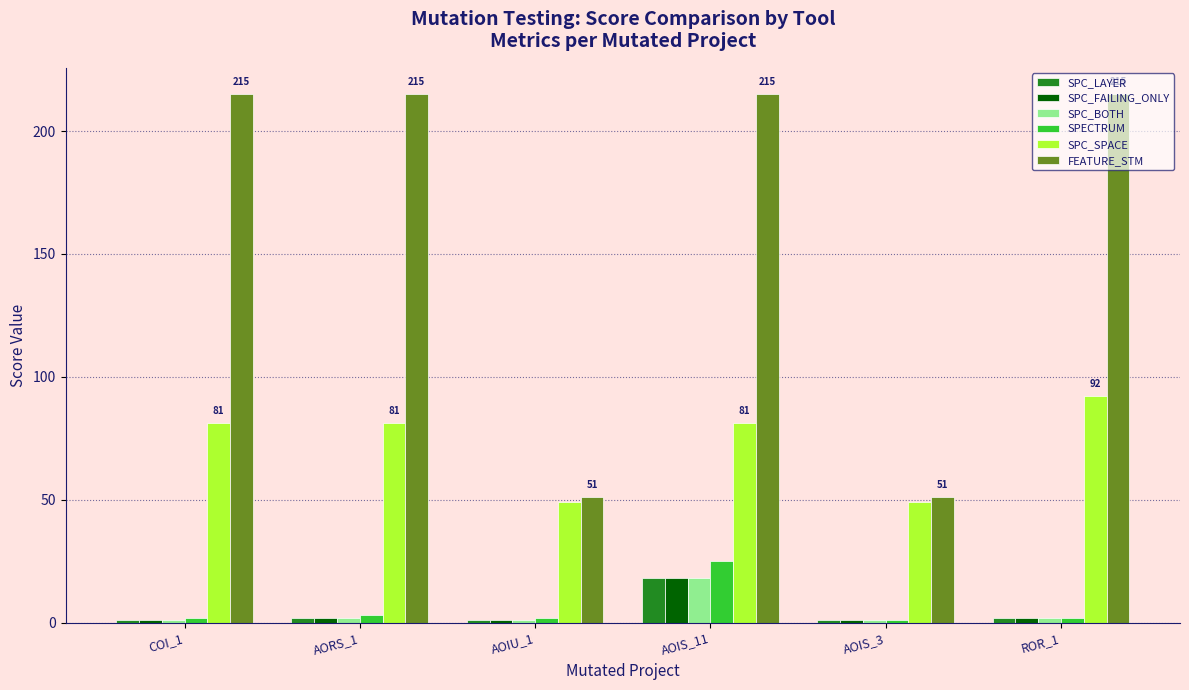

What is the approximate value of SPC_LAYER at AOIS_11?

18